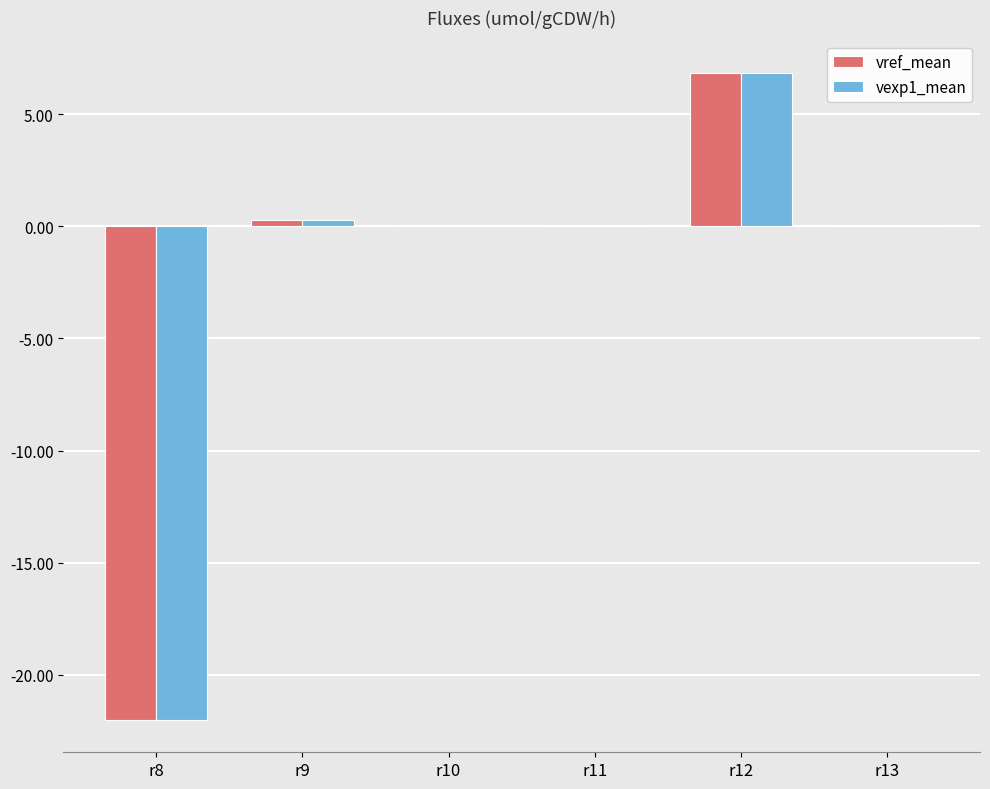

What is the greatest value displayed?

6.8